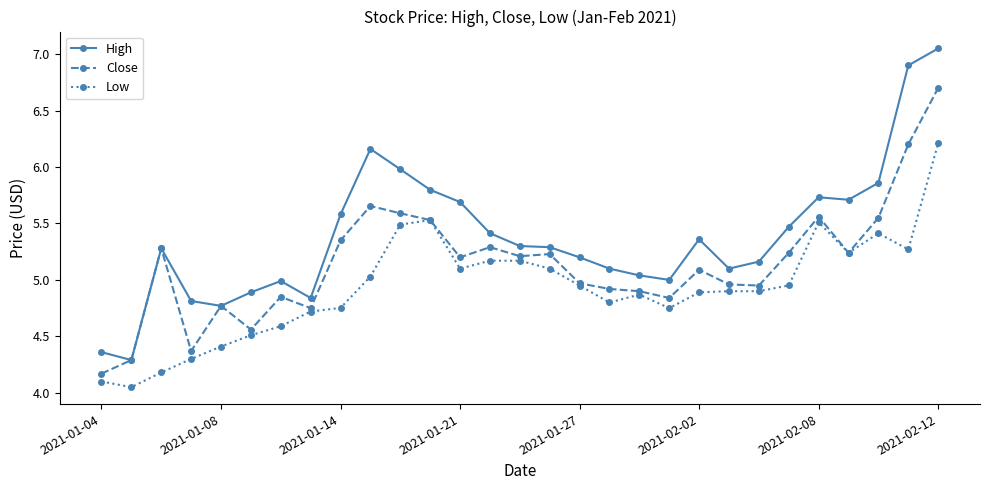

What is the value of the Low point at the 8th from the left?

4.7